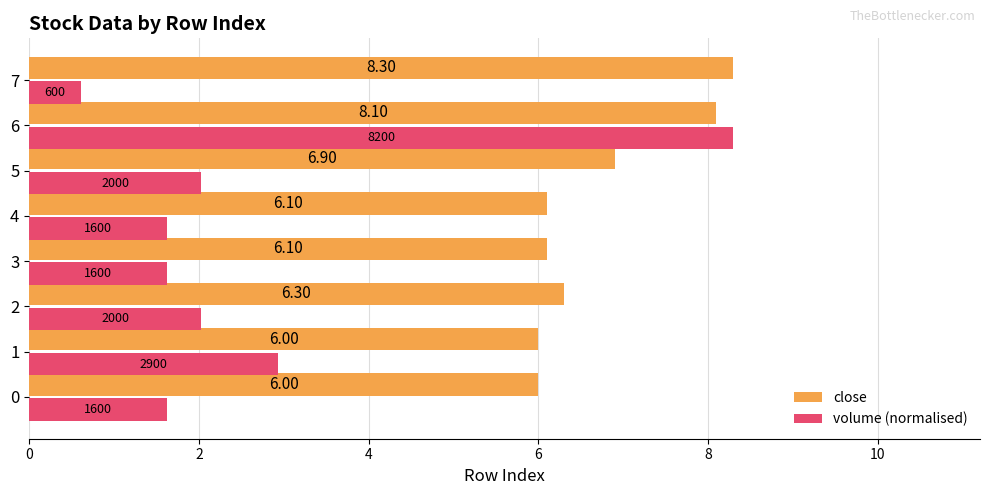

The value of close at 0 is 6.0. True or false?

True